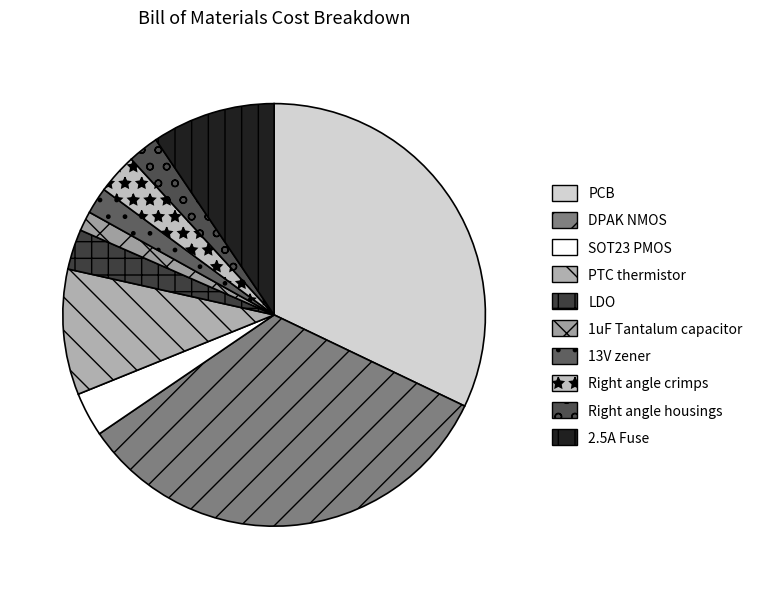

How many slices are in this pie chart?

10